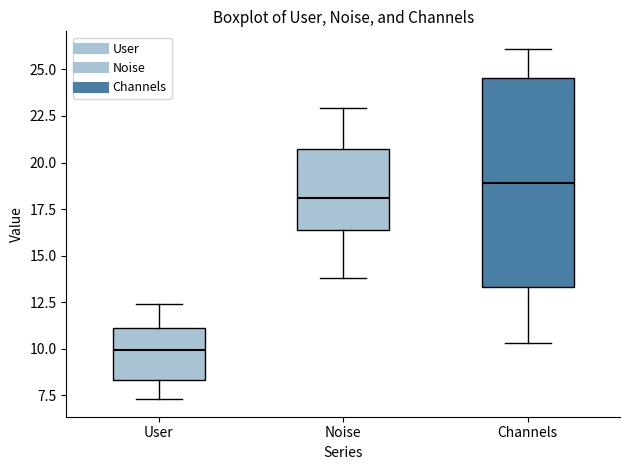

Reading left to right, read every box against the y-axis: the position of its median line, the range the box covers, and the ends of its whiskers. The values are not printed on the chart, so give them approximately, as read against the axis.

User: median 10.0, box 8.5 to 11.0, whiskers 7.5 to 12.5
Noise: median 18.0, box 16.5 to 21.0, whiskers 14.0 to 23.0
Channels: median 19.0, box 13.5 to 24.5, whiskers 10.5 to 26.0